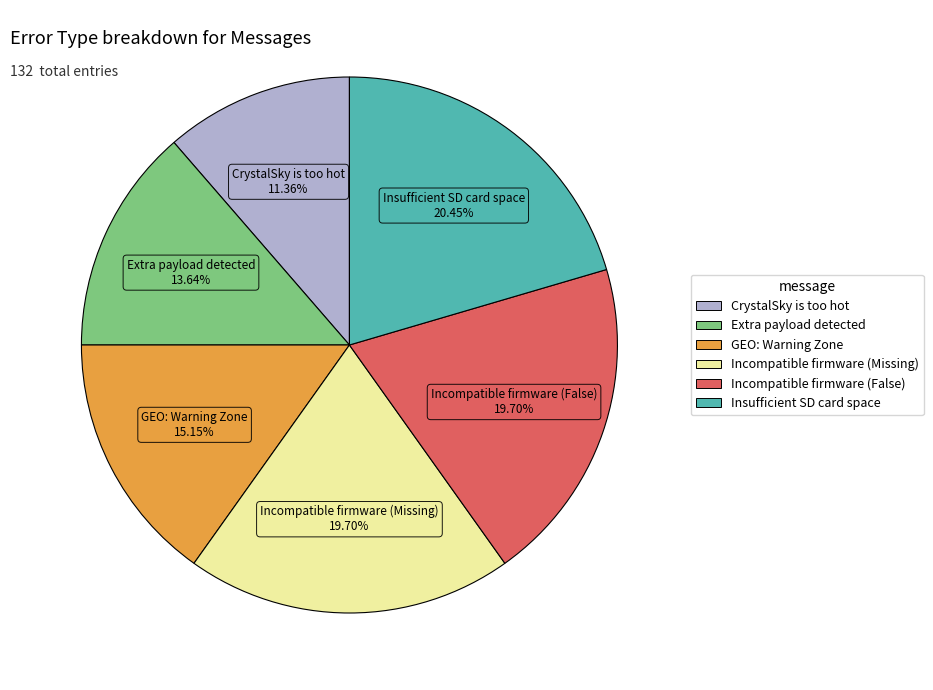

Which has a higher value, GEO: Warning Zone or Extra payload detected?

GEO: Warning Zone